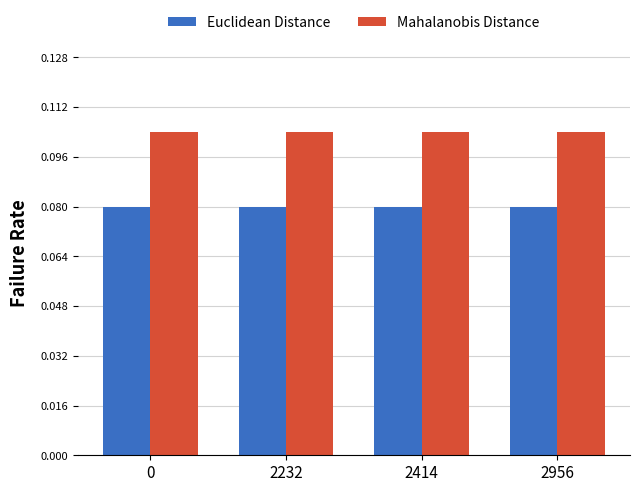

Rank the series by their maximum value, from lowest to highest.

Euclidean Distance, Mahalanobis Distance